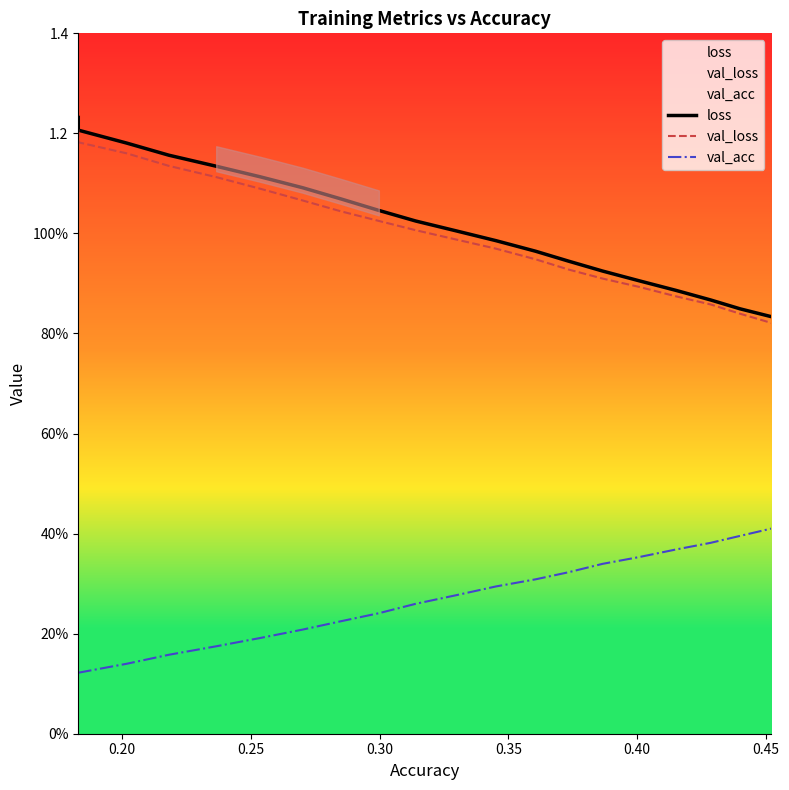

True or false: val_acc and loss intersect in this chart.

False